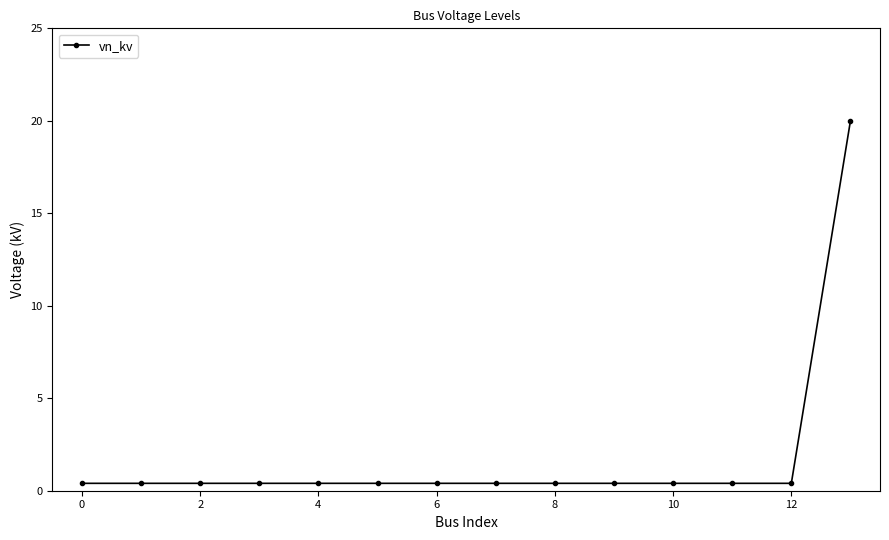

What is the maximum value shown in the chart?

20.0